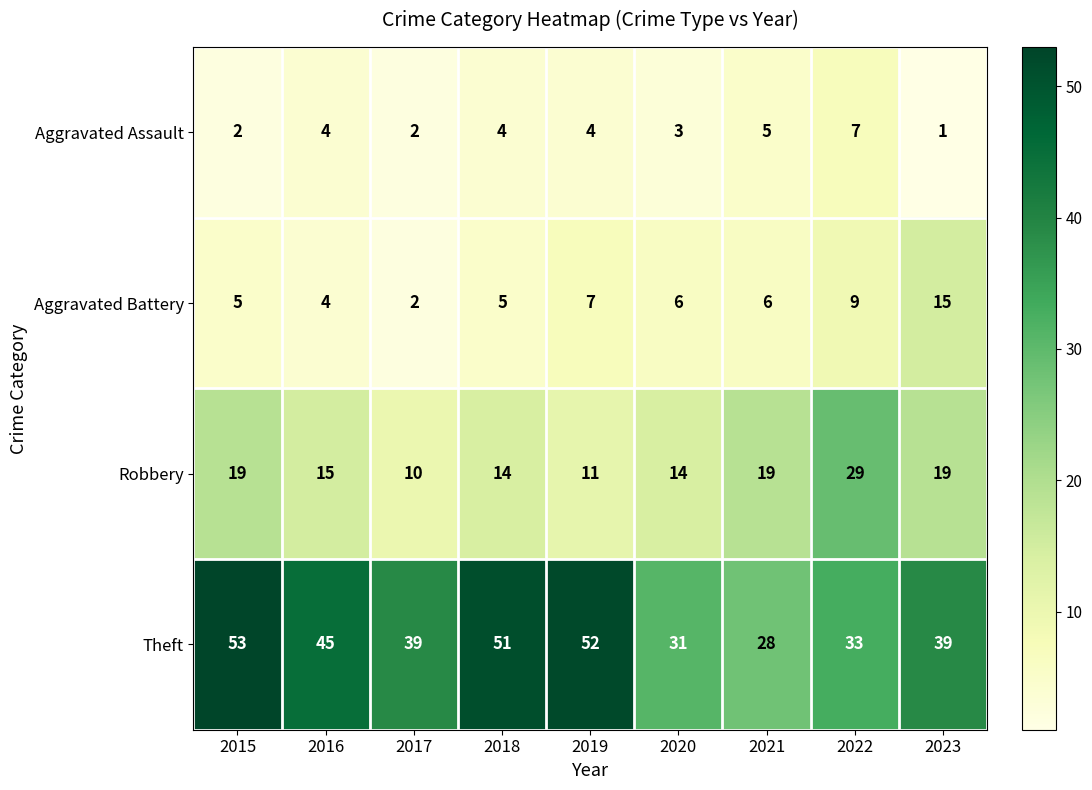

Which series has the largest total across all categories?

Theft